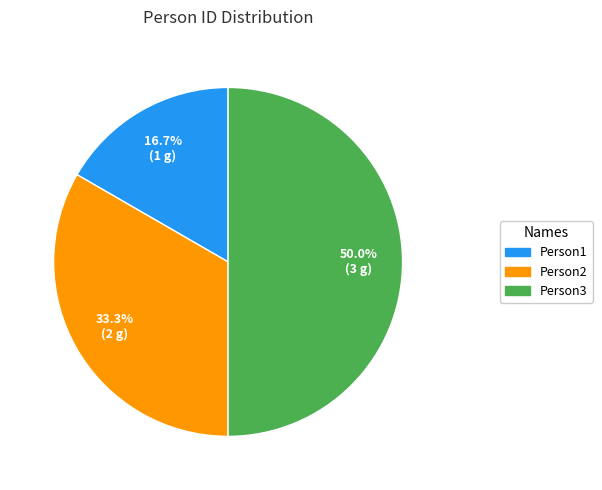

To the nearest percent, what portion does Person2 represent?

33%